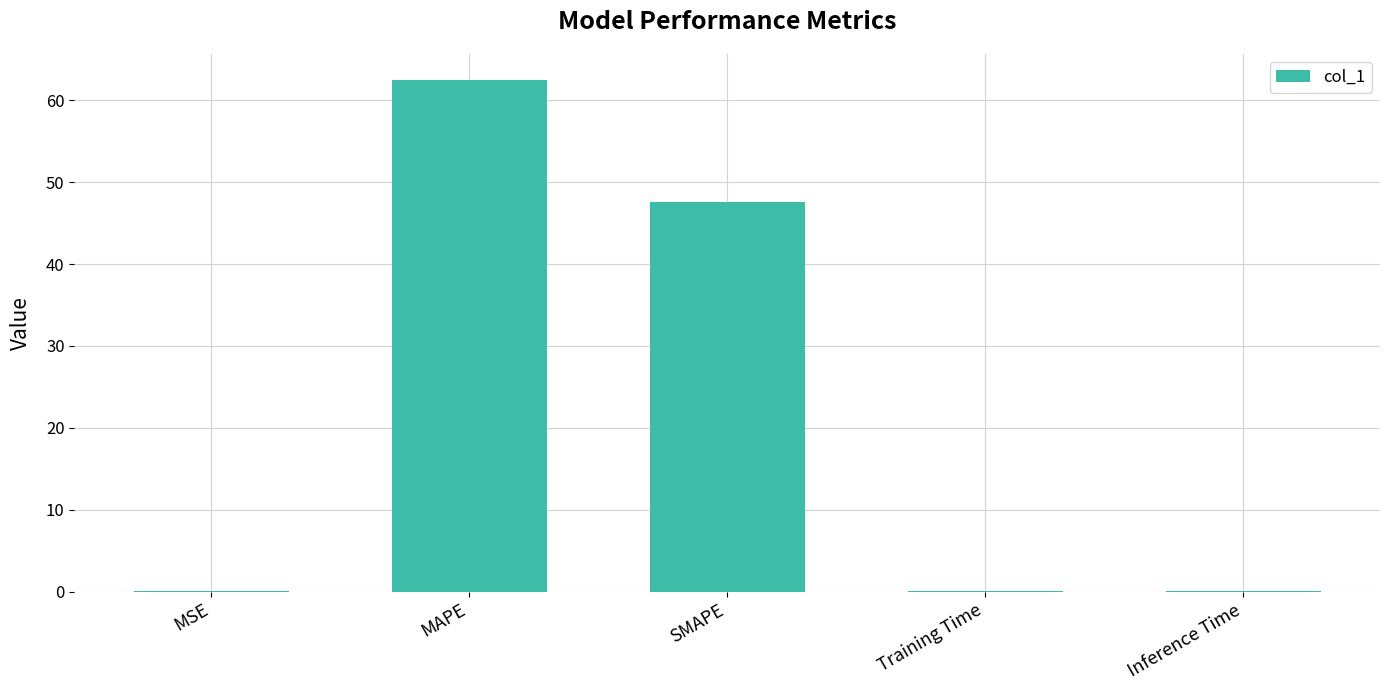

The chart shows a value of 0.0 at Inference Time. True or false?

True